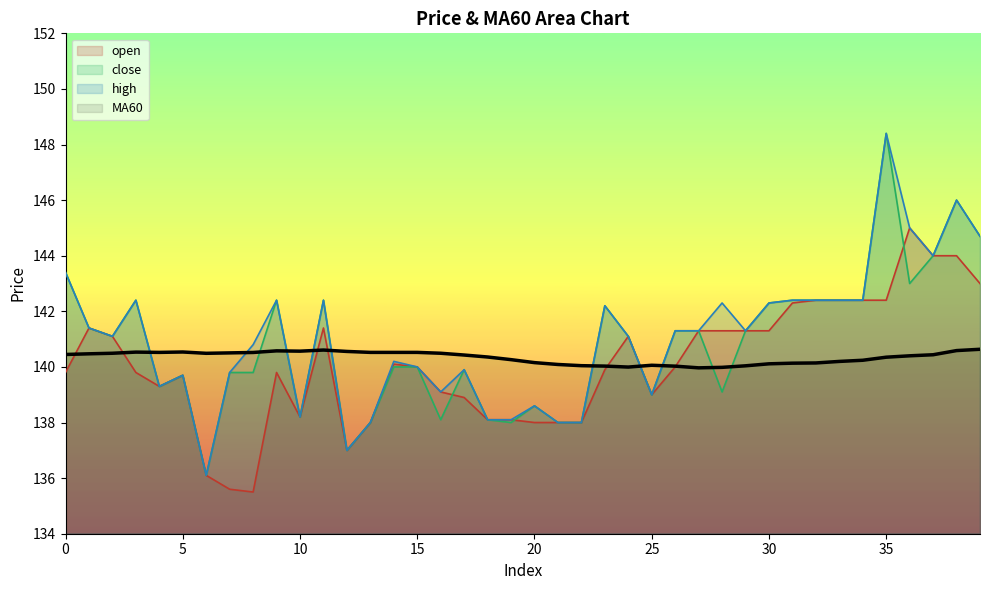

Reading left to right, list all the values displayed in this chart.

open: 139.8	141.4	141.1	139.8	139.3	139.7	136.1	135.6	135.5	139.8	138.2	141.4	137.0	138.0	140.1	140.0	139.1	138.9	138.1	138.1	138.0	138.0	138.0	139.9	141.1	139.0	140.0	141.3	141.3	141.3	141.3	142.3	142.4	142.4	142.4	142.4	145.0	144.0	144.0	143.0
close: 143.4	141.4	141.1	142.4	139.3	139.7	136.1	139.8	139.8	142.4	138.2	142.4	137.0	138.0	140.0	140.0	138.1	139.9	138.1	138.0	138.6	138.0	138.0	142.2	141.1	139.0	141.3	141.3	139.1	141.3	142.3	142.4	142.4	142.4	142.4	148.4	143.0	144.0	146.0	144.7
high: 143.4	141.4	141.1	142.4	139.3	139.7	136.1	139.8	140.8	142.4	138.2	142.4	137.0	138.0	140.2	140.0	139.1	139.9	138.1	138.1	138.6	138.0	138.0	142.2	141.1	139.0	141.3	141.3	142.3	141.3	142.3	142.4	142.4	142.4	142.4	148.4	145.0	144.0	146.0	144.7
MA60: 140.4	140.5	140.5	140.5	140.5	140.5	140.5	140.5	140.5	140.6	140.6	140.6	140.6	140.5	140.5	140.5	140.5	140.4	140.4	140.3	140.2	140.1	140.0	140.0	140.0	140.1	140.0	140.0	140.0	140.0	140.1	140.1	140.1	140.2	140.2	140.3	140.4	140.4	140.6	140.6